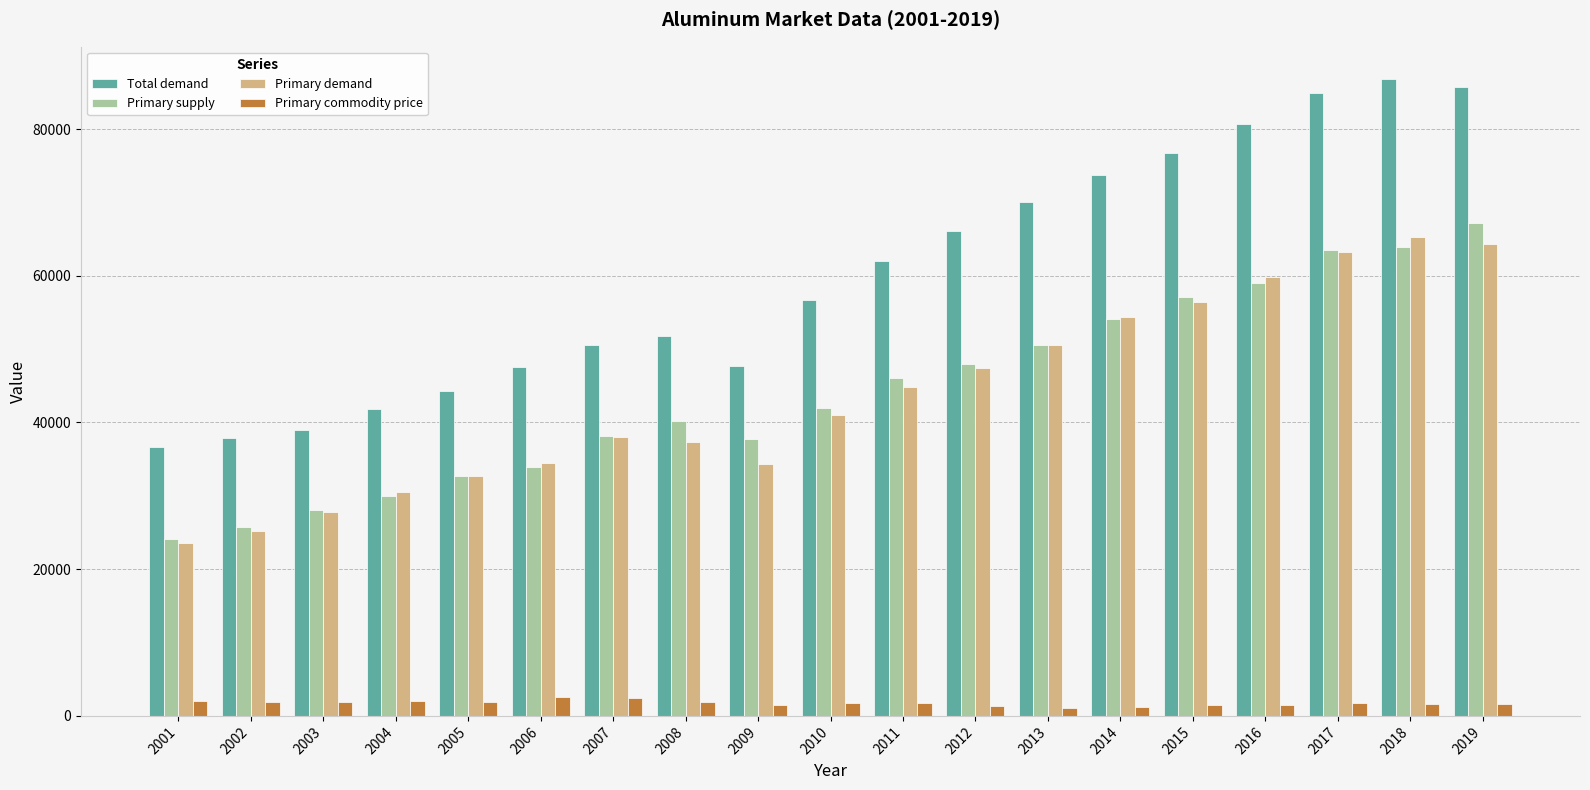

True or false: Total demand has a value of 39032.8 at 2003.

True